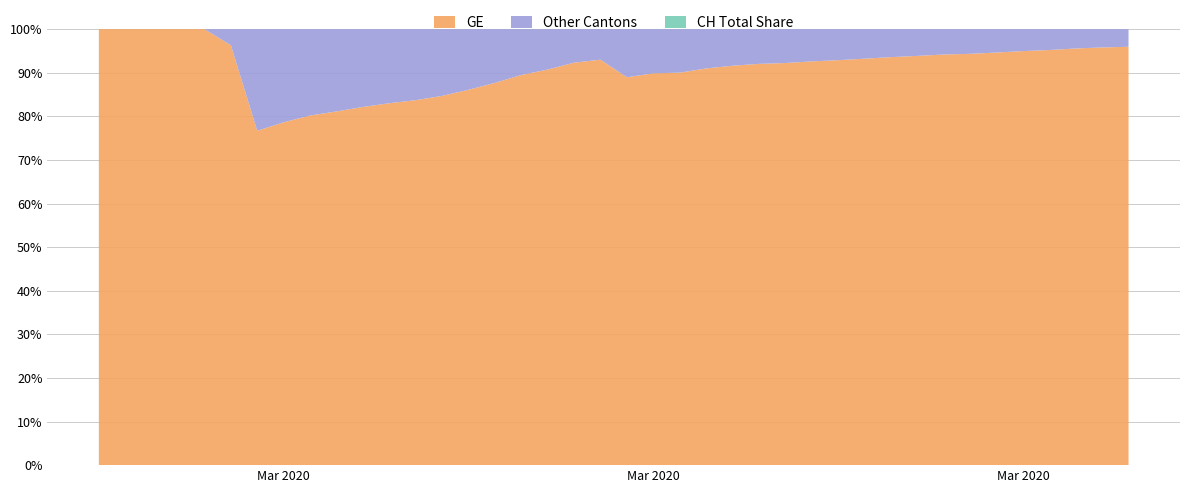

Reading left to right, list all the values displayed in this chart.

GE: 73	178	329	540	682	784	872	979	1085	1152	1248	1324	1393	1499	1678	1928	2306	2752	3377	3733	4248	4944	5792	6483	7012	7419	7623	8039	8388	8839	9363	9825	10399	10698	11329	12116	12776	13847	14674	15233
CH: 73	178	329	540	682	814	1137	1245	1353	1420	1519	1595	1664	1770	1949	2199	2577	3033	3658	4014	4775	5501	6434	7125	7654	8061	8265	8681	9030	9481	10005	10467	11041	11340	11971	12758	13418	14489	15316	15875